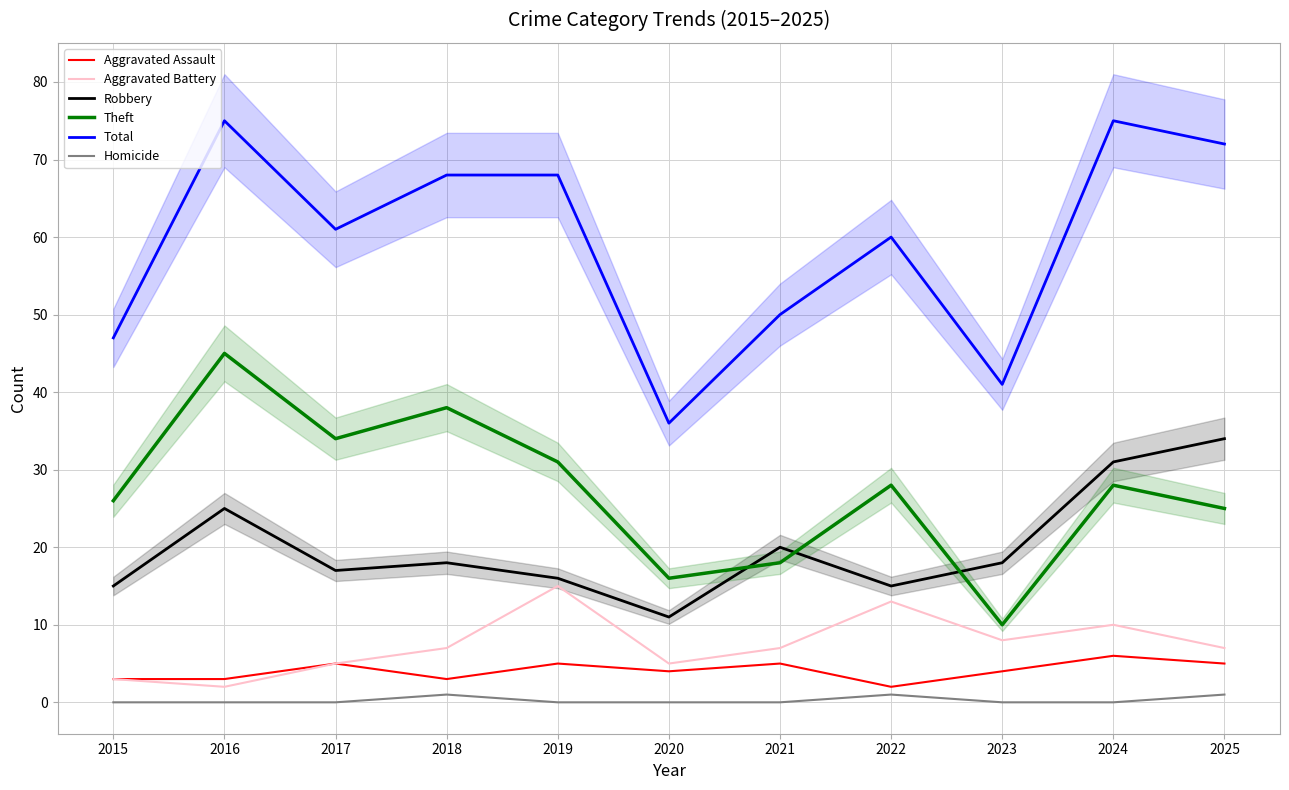

Which category has the lowest value across all series?

2015